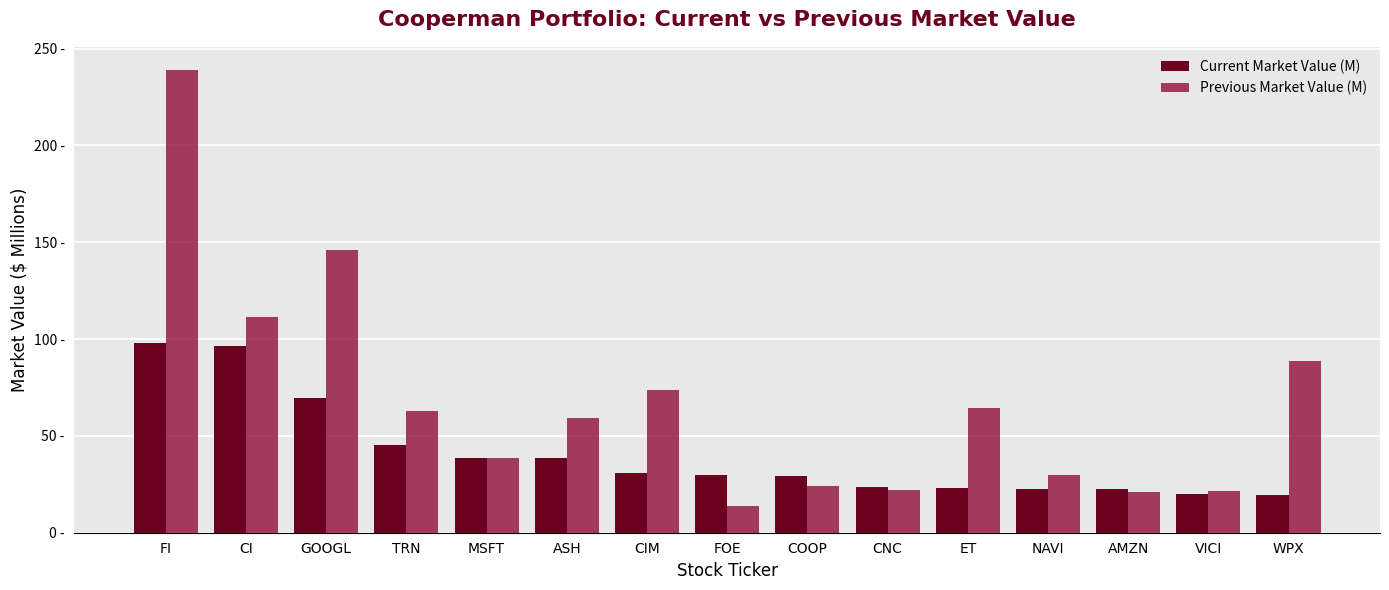

What is the value of the Current Market Value (M) bar at the 8th from the left?

29.9